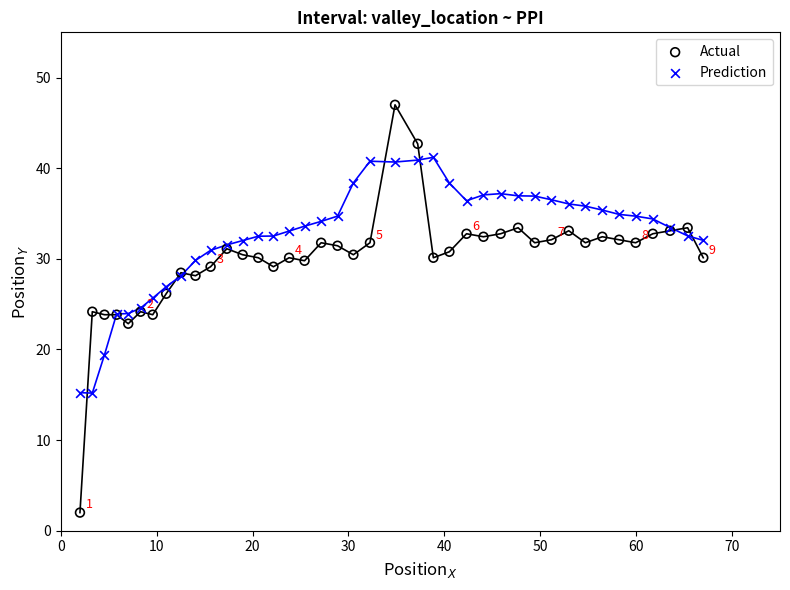

Which series has the largest Y range (max minus min)?

Actual